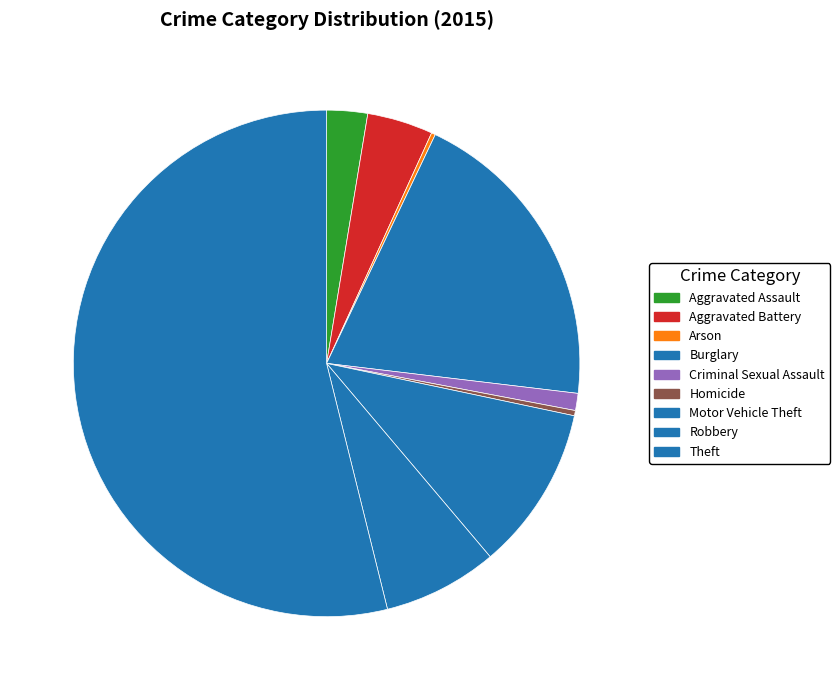

Approximately how many times larger is the value at Burglary compared to Robbery?

2.7